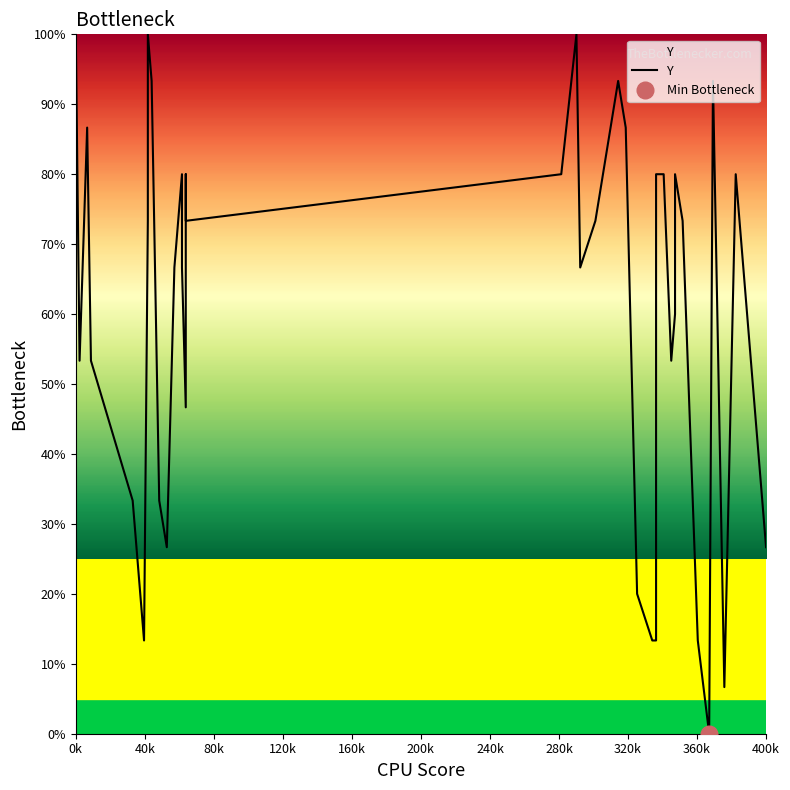

What is the maximum value shown in the chart?

100.0